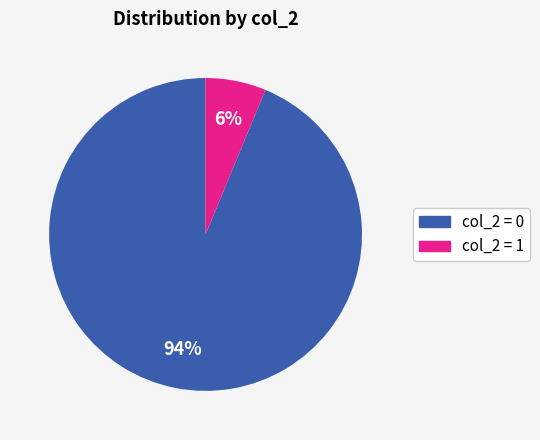

Is it true that col_2 = 1 is 6% of the pie?

True